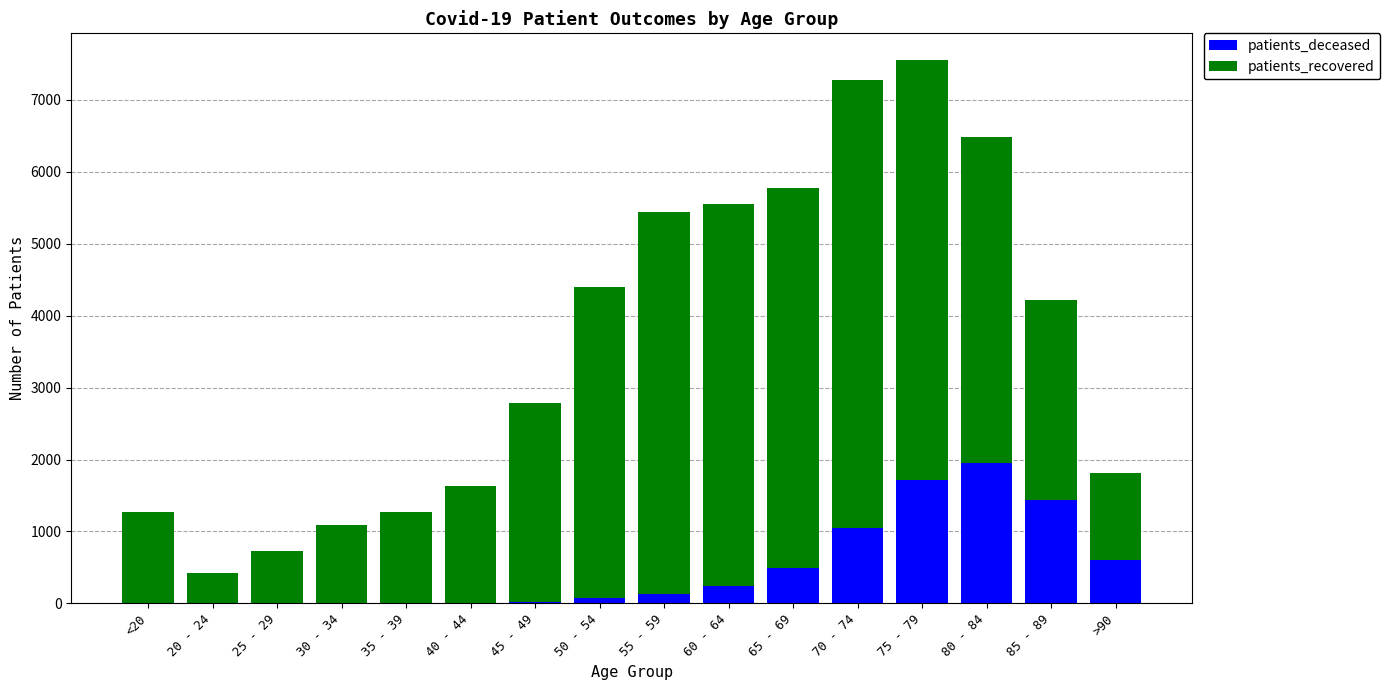

The value of patients_deceased at 65 - 69 is 756. True or false?

False